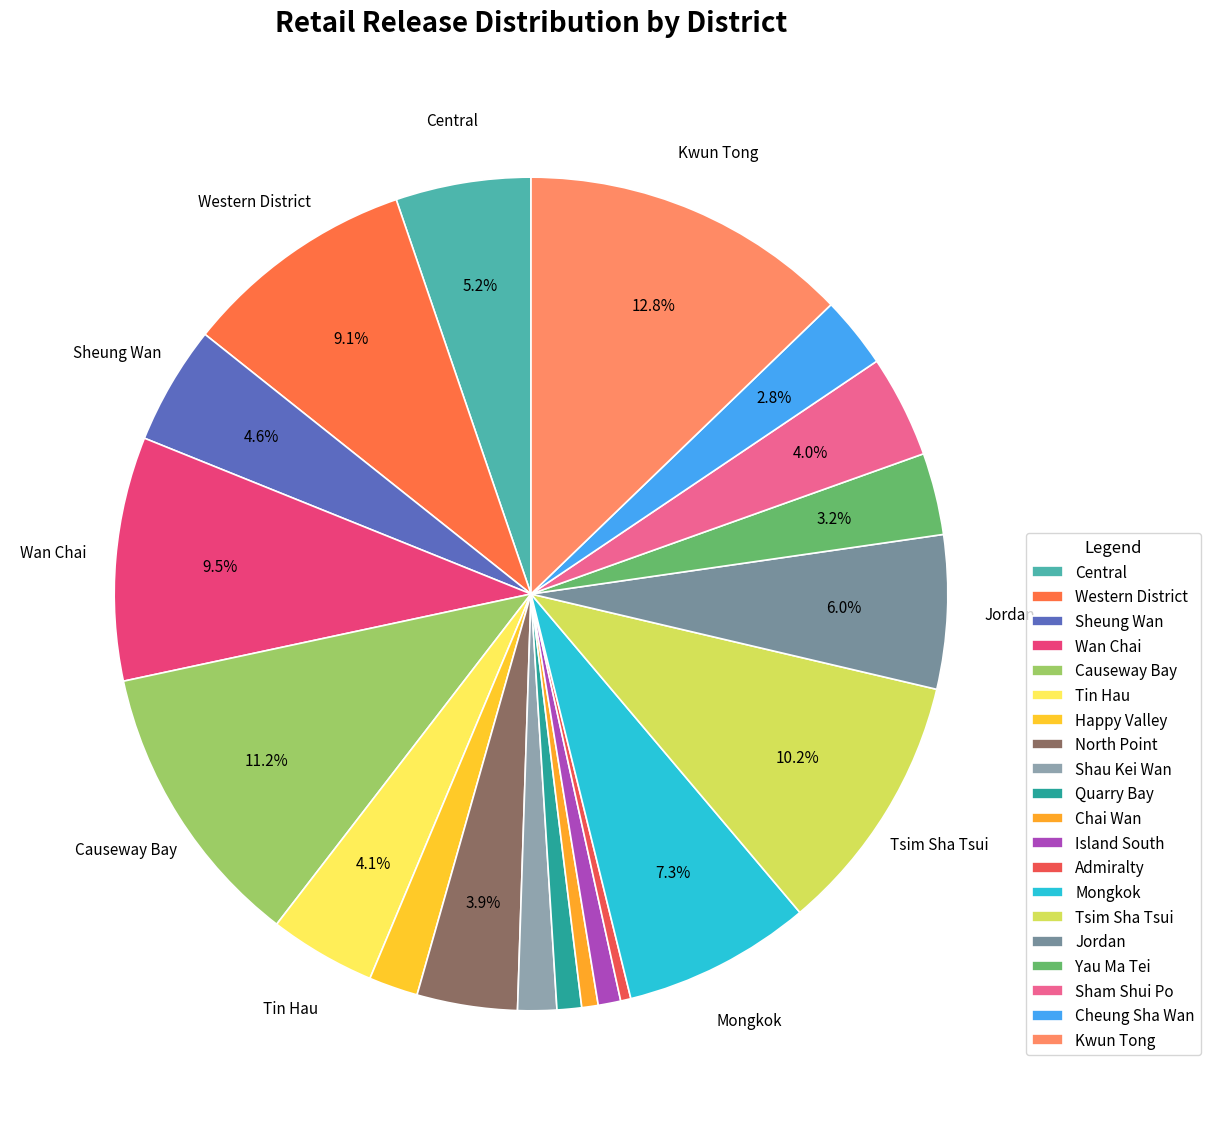

How many slices are in this pie chart?

20